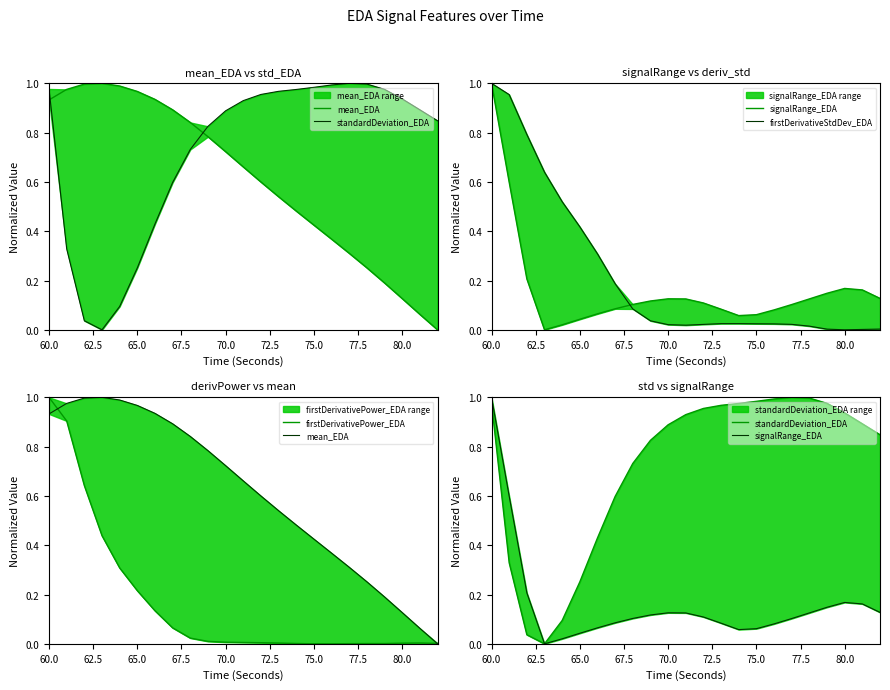

True or false: mean_EDA has more than 0 points higher than both neighbors.

True